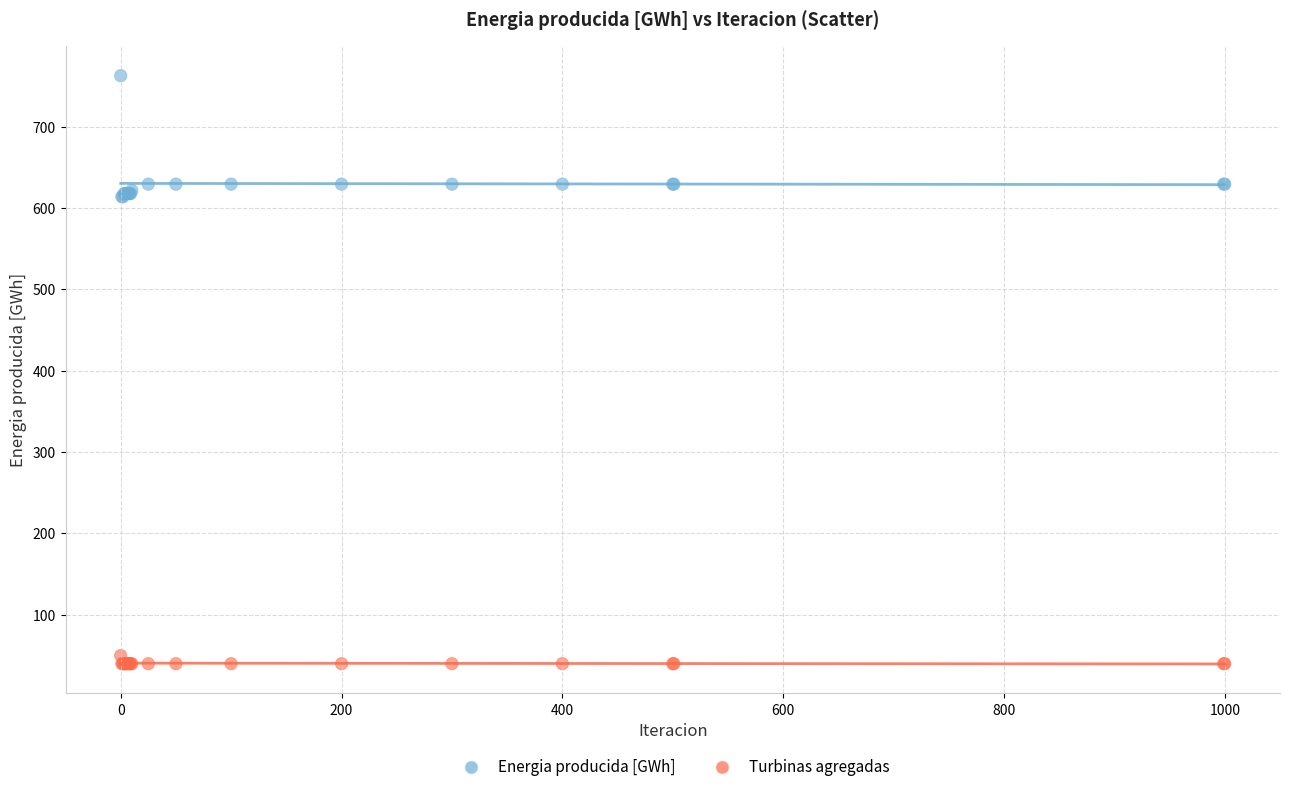

What are all the series names shown in the legend?

Energia producida [GWh], Turbinas agregadas